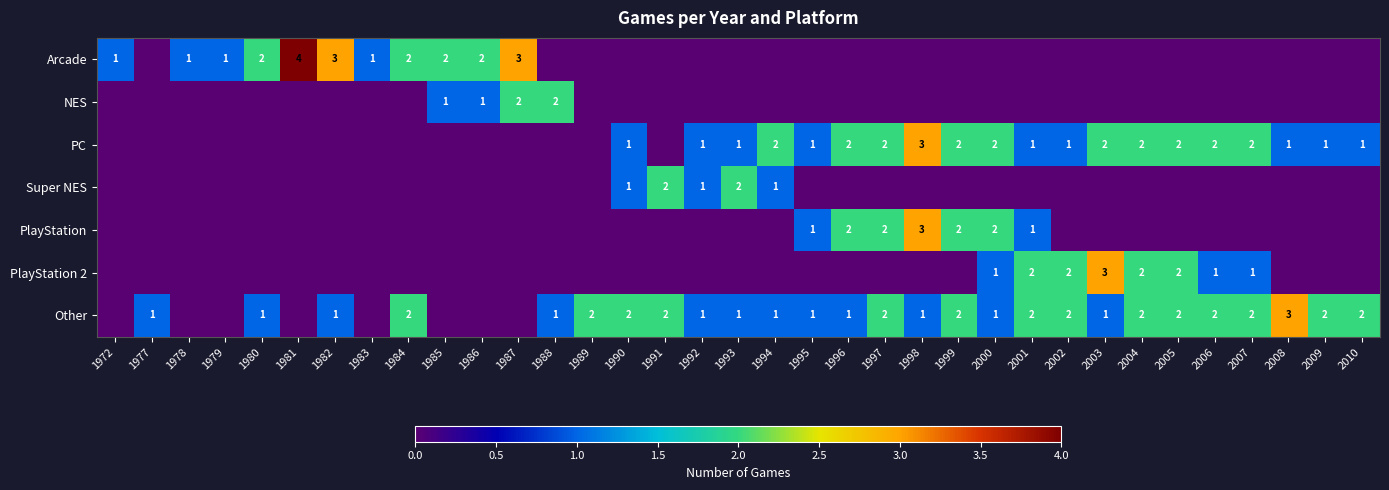

Is it true that PC equals 2 at 2003?

True